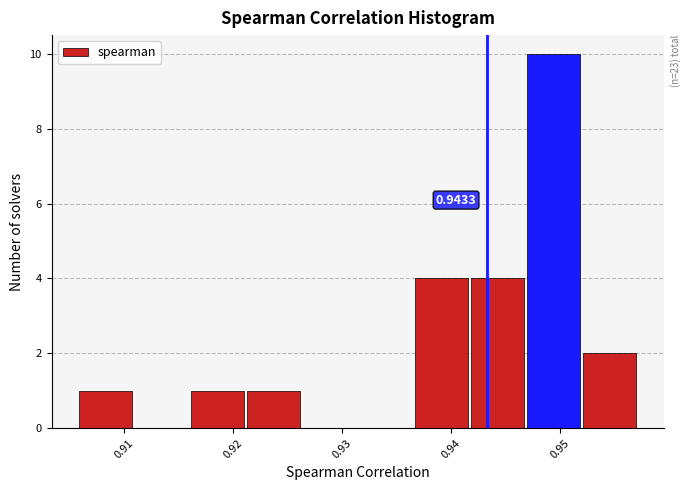

Over which range of the x-axis is the bar tallest?

0.947 to 0.952